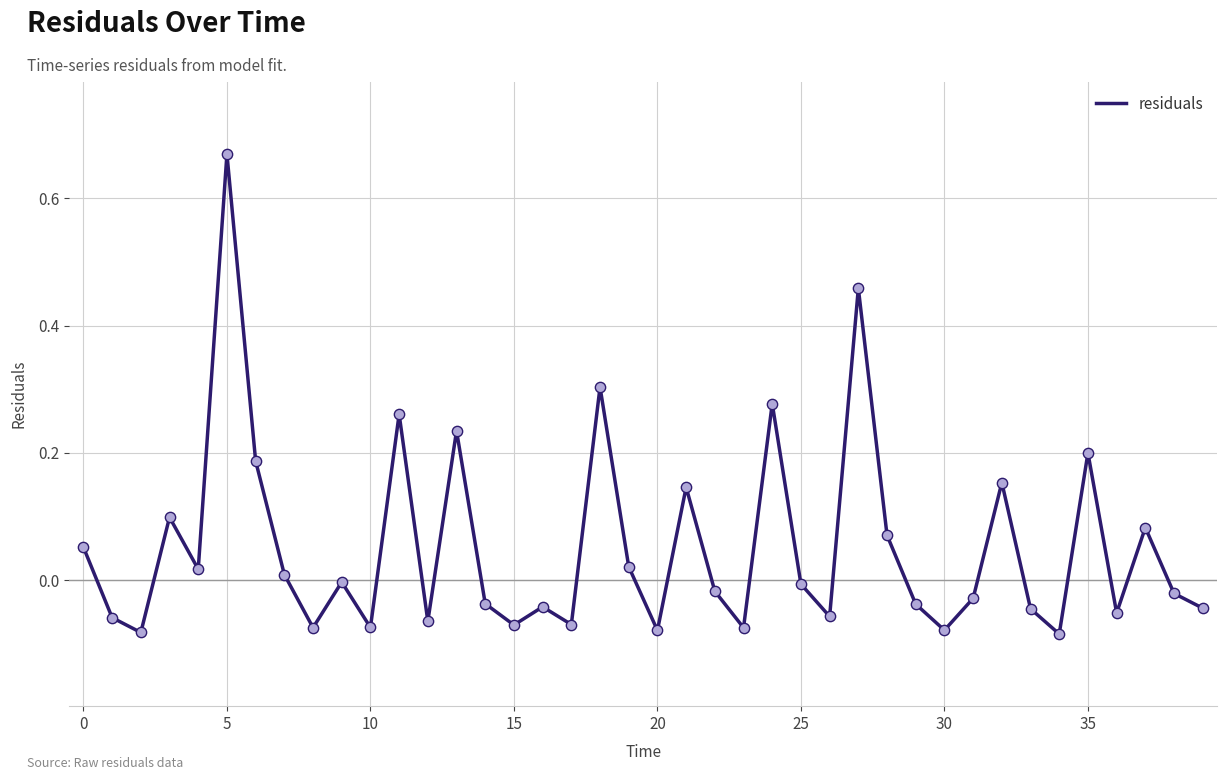

What is the difference between the maximum and minimum values?

0.8